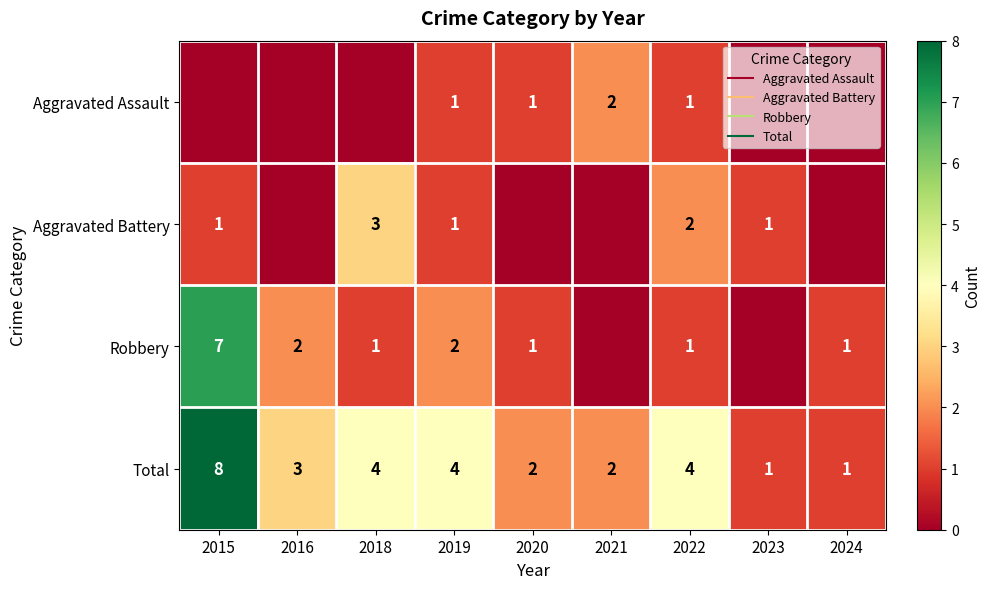

Which category has the highest value in the Aggravated Battery series?

2018